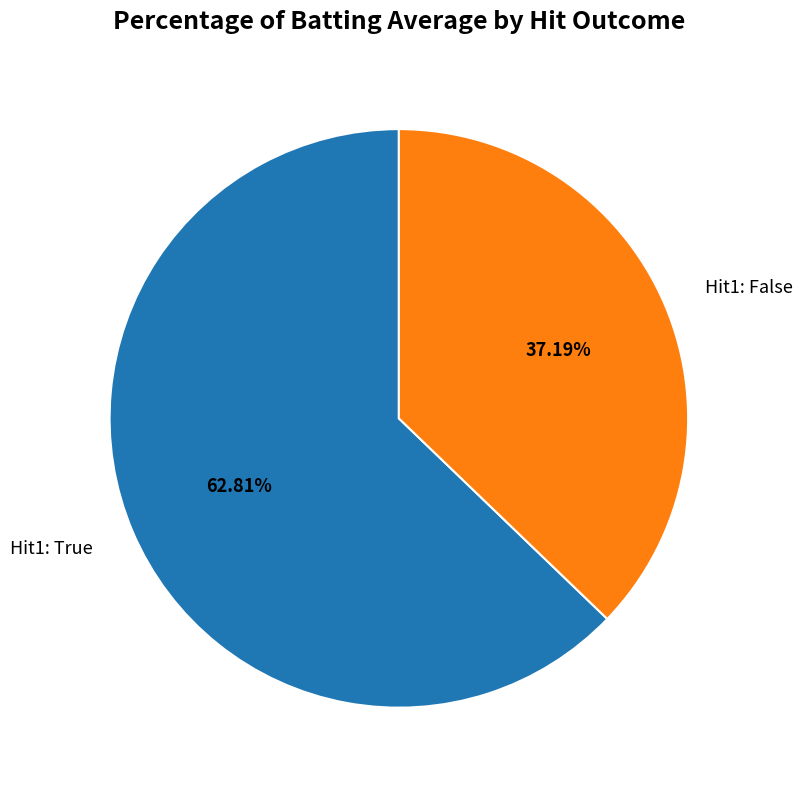

Do Hit1: True and Hit1: False together represent more than half of the pie?

Yes